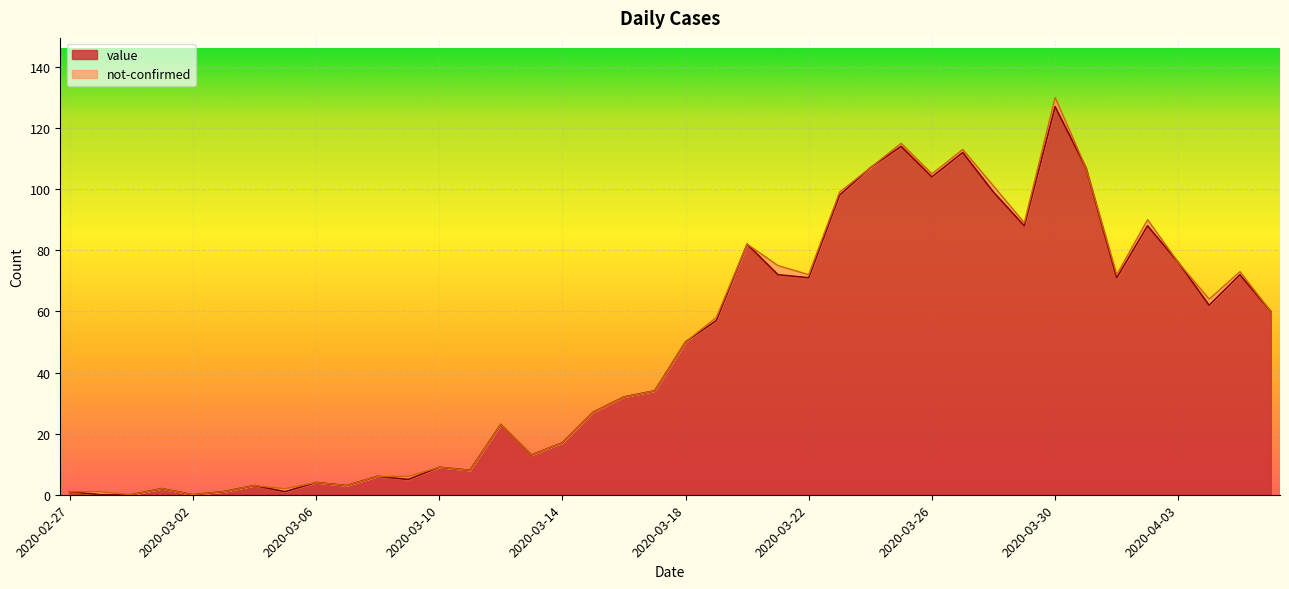

Reading right to left, list all the values displayed in this chart.

2020-04-06=60	2020-04-05=72	2020-04-04=62	2020-04-03=76	2020-04-02=88	2020-04-01=71	2020-03-31=107	2020-03-30=127	2020-03-29=88	2020-03-28=99	2020-03-27=112	2020-03-26=104	2020-03-25=114	2020-03-24=107	2020-03-23=98	2020-03-22=71	2020-03-21=72	2020-03-20=82	2020-03-19=57	2020-03-18=50	2020-03-17=34	2020-03-16=32	2020-03-15=27	2020-03-14=17	2020-03-13=13	2020-03-12=23	2020-03-11=8	2020-03-10=9	2020-03-09=5	2020-03-08=6	2020-03-07=3	2020-03-06=4	2020-03-05=1	2020-03-04=3	2020-03-03=1	2020-03-02=0	2020-03-01=2	2020-02-29=0	2020-02-28=0	2020-02-27=1